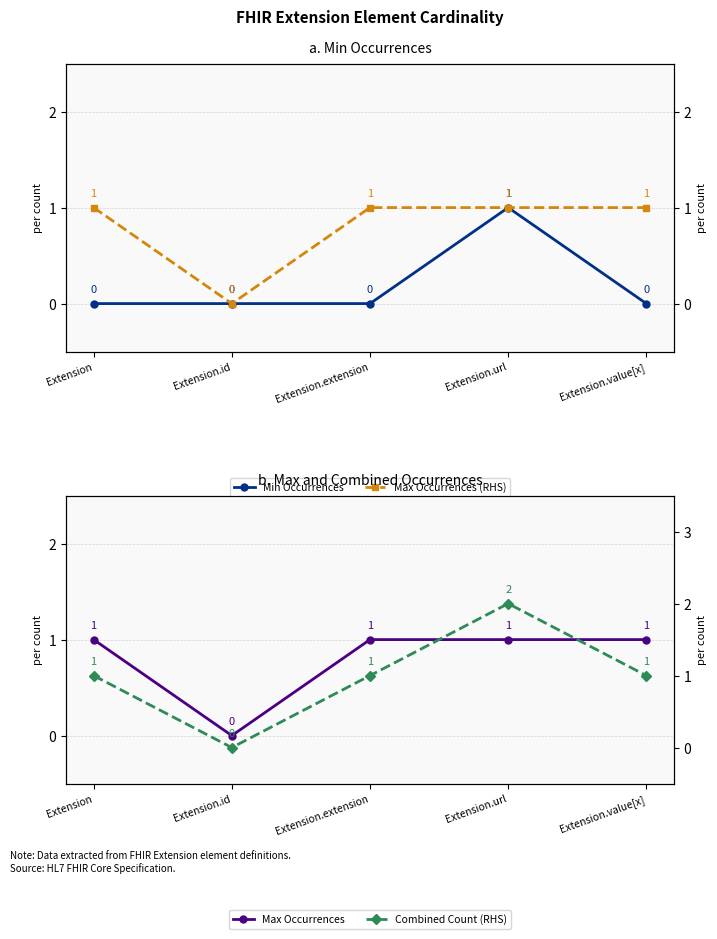

True or false: Min Occurrences and Max Occurrences intersect in this chart.

False